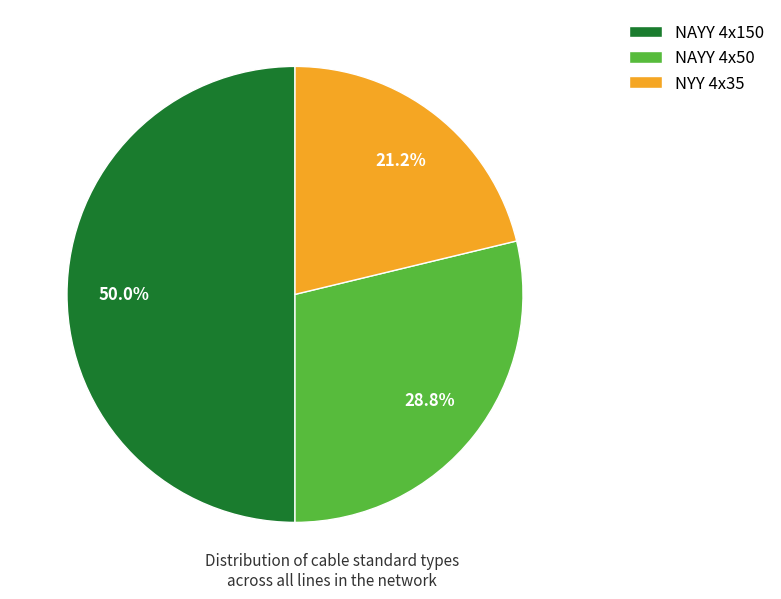

The NAYY 4x50 slice represents 29% of the pie. True or false?

True